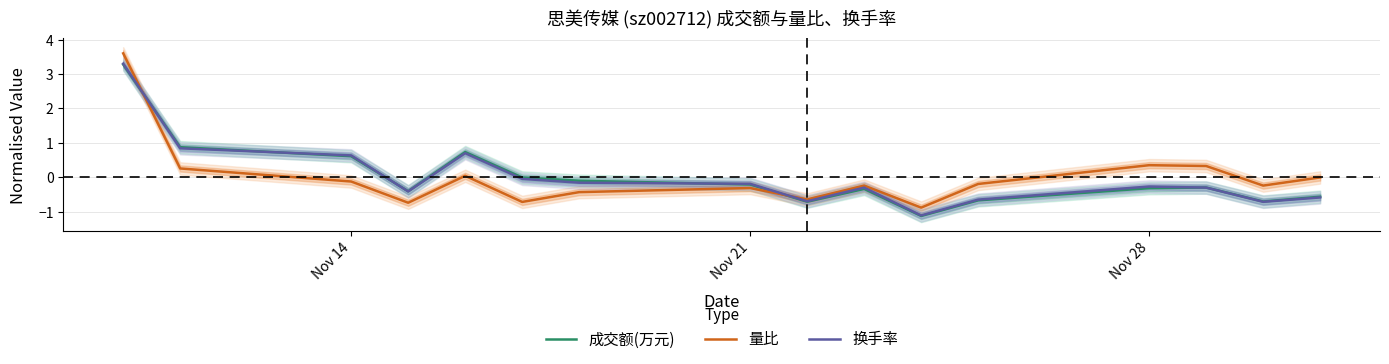

Does the chart have visible grid lines?

Yes